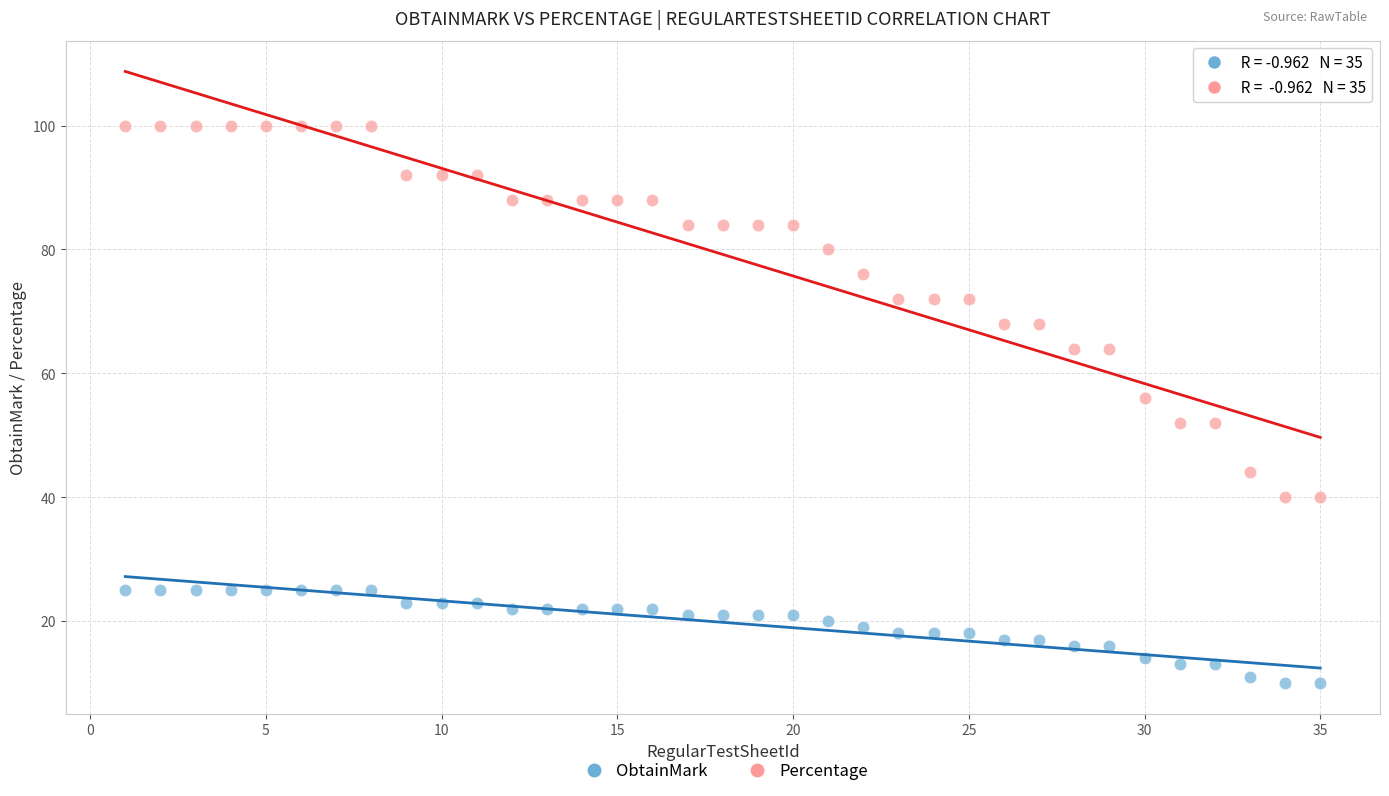

Which series reaches the minimum Y coordinate?

ObtainMark